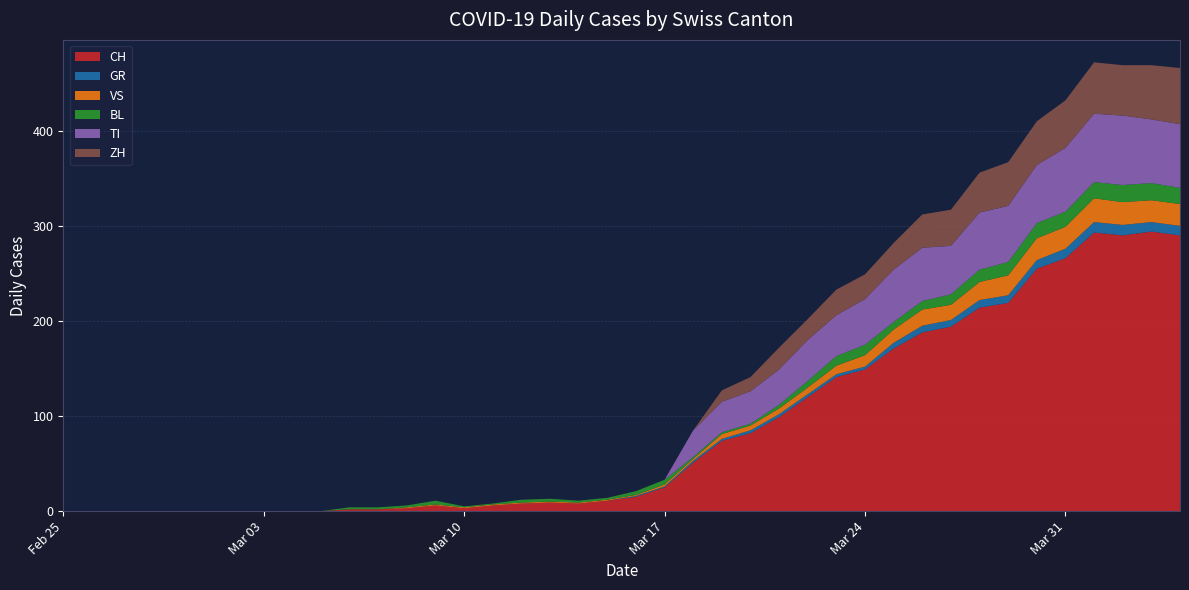

Reading left to right, what are all the values shown in this chart?

CH: 0	0	0	0	0	0	0	0	0	0	2	2	3	6	3	6	8	9	8	11	15	25	51	74	82	99	120	141	149	171	188	194	214	219	255	266	293	290	294	290
GR: 0	0	0	0	0	0	0	0	0	0	0	0	0	0	0	0	0	0	0	0	1	1	2	2	3	3	3	3	3	6	7	7	8	8	9	10	11	11	10	10
VS: 0	0	0	0	0	0	0	0	0	0	0	0	1	1	1	1	1	1	1	1	1	2	2	5	5	6	7	9	12	14	17	16	19	21	23	23	25	24	23	23
BL: 0	0	0	0	0	0	0	0	0	0	2	2	2	4	1	1	3	3	2	2	4	5	2	2	2	4	7	10	11	8	9	11	13	14	16	16	17	18	18	17
TI: 0	0	0	0	0	0	0	0	0	0	0	0	0	0	0	0	0	0	0	0	0	0	28	32	34	37	43	43	48	55	56	51	60	59	61	67	72	73	67	67
ZH: 0	0	0	0	0	0	0	0	0	0	0	0	0	0	0	0	0	0	0	0	0	0	0	12	15	23	22	27	26	28	35	38	42	46	46	50	54	53	57	59